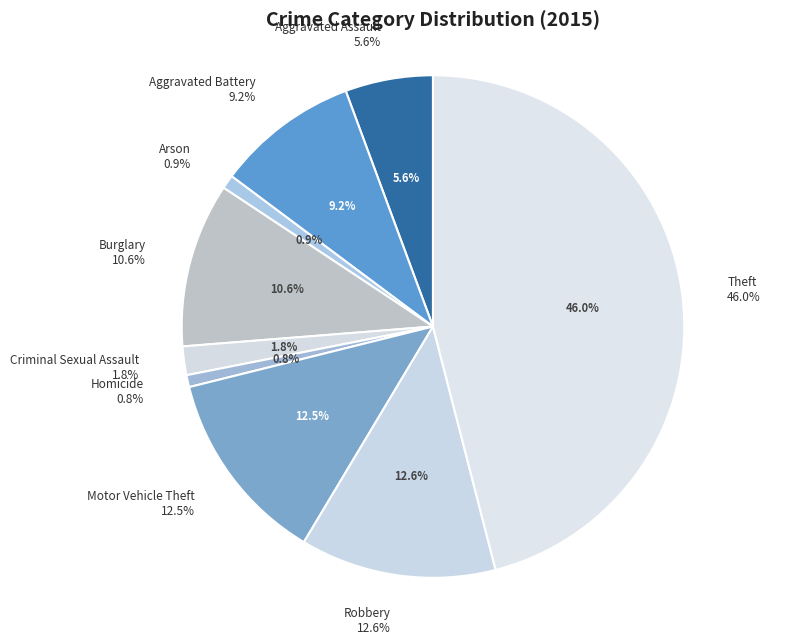

What percentage do Homicide and Robbery together represent?

13.4%